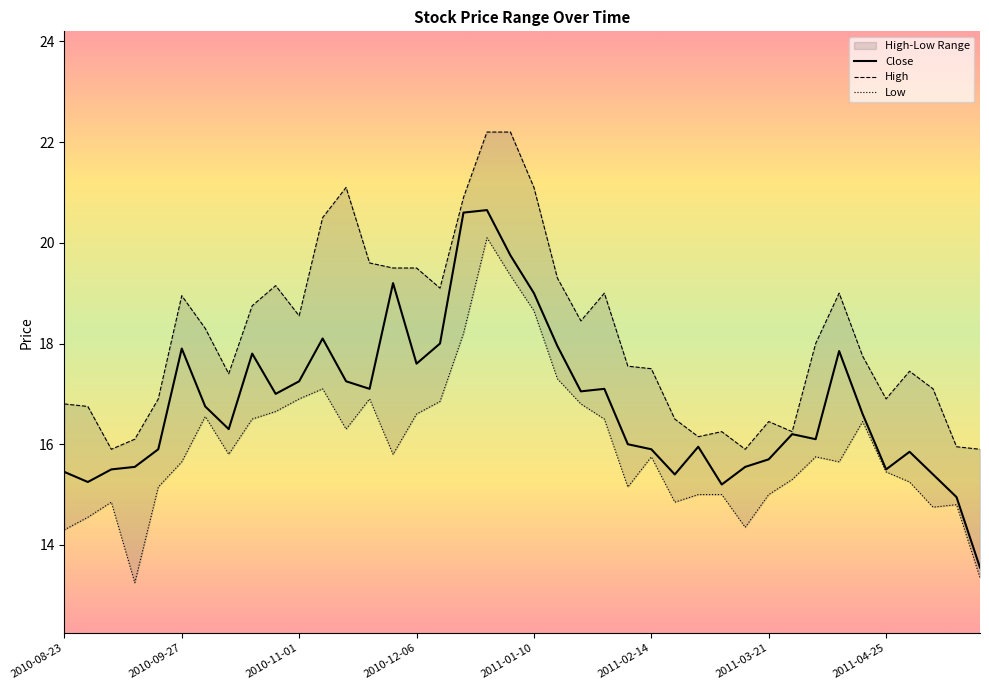

Between 29 and 9, which is larger?

9